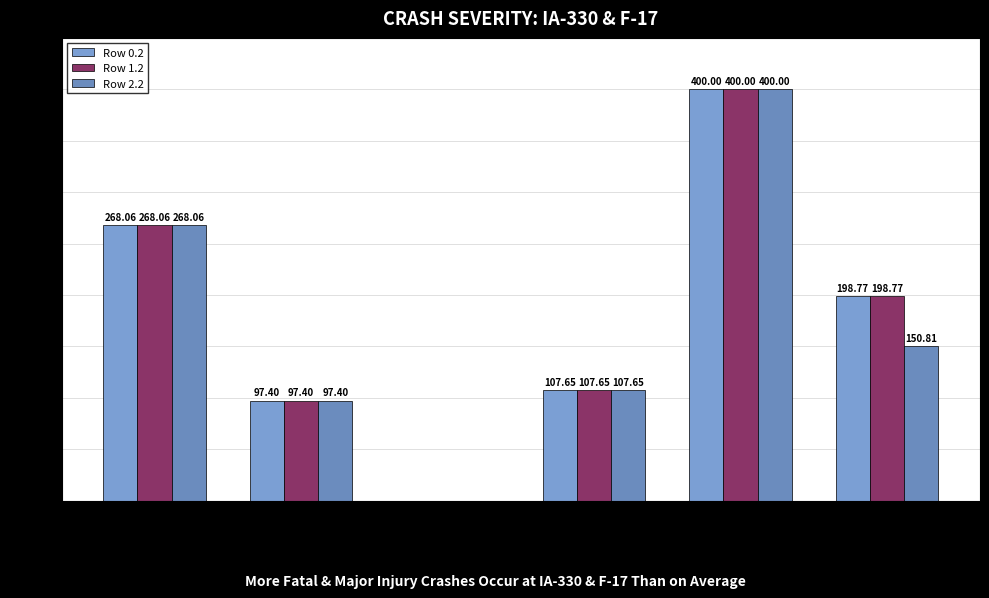

What is the sum of all Row 2.2 values?

1023.9